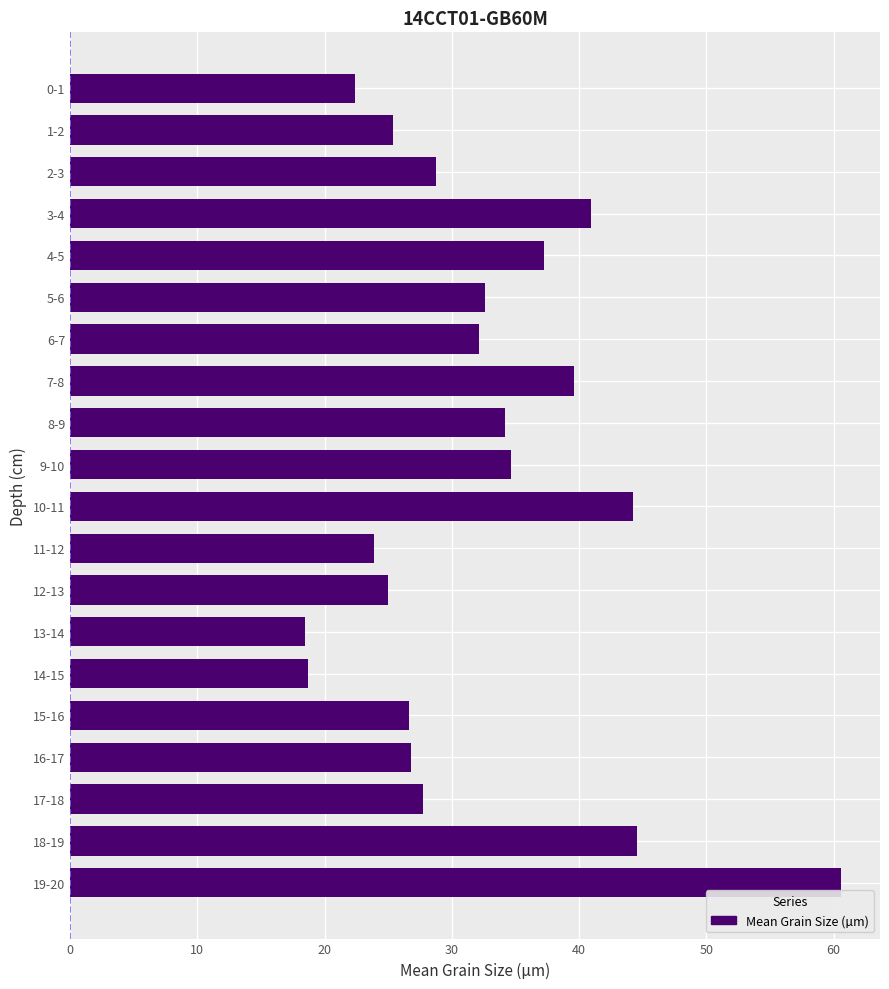

How many data points are less than 32?

10